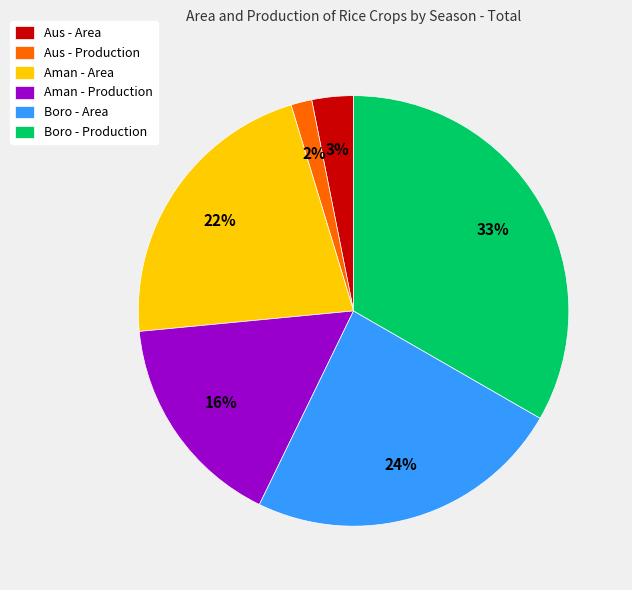

Is there any slice that represents more than half of the pie?

No